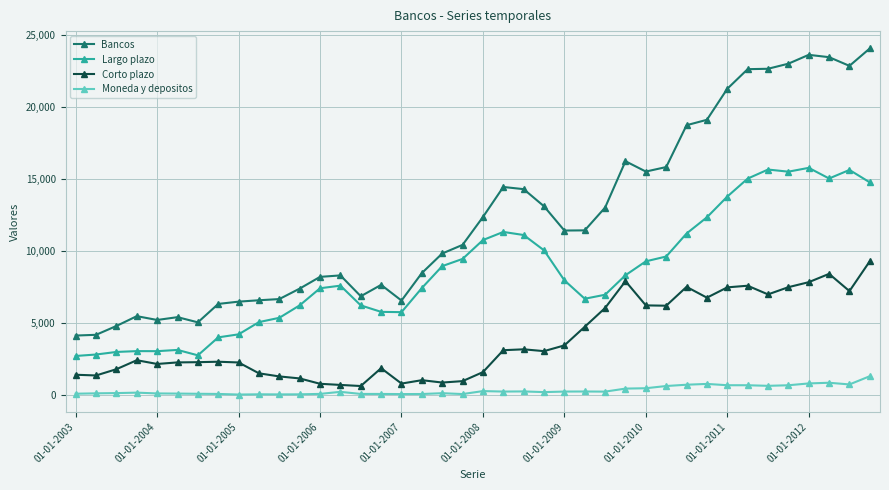

True or false: Moneda y depositos has more than 2 interior local peaks.

True